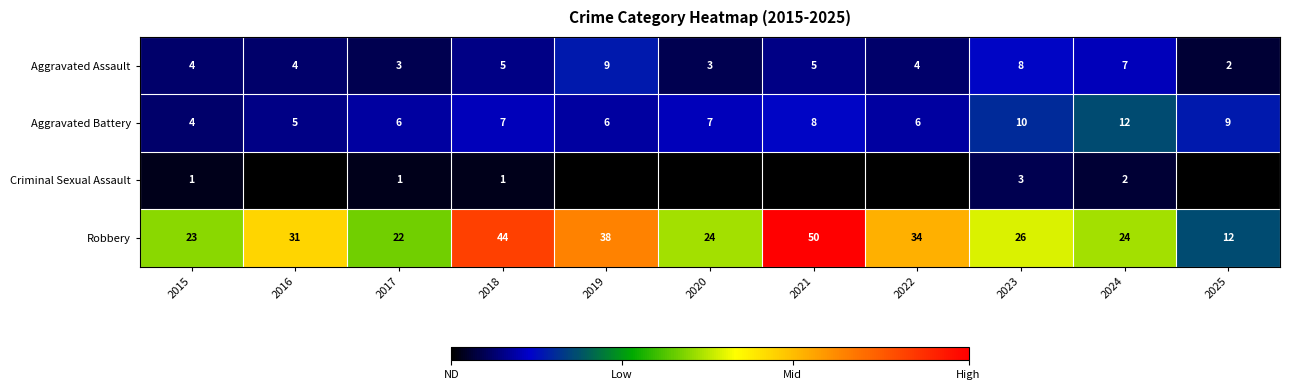

What is the difference between the second highest and second lowest values in the Robbery series?

22